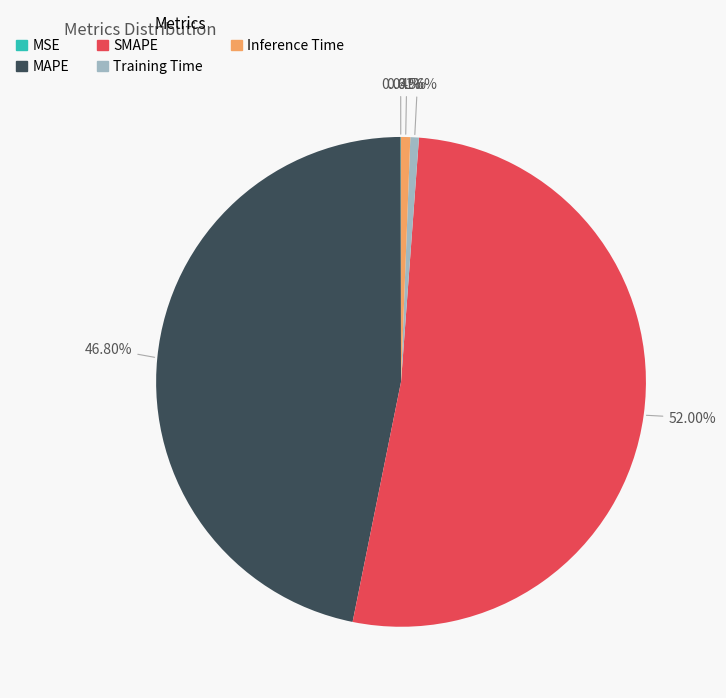

To the nearest percent, what is the difference between the SMAPE and Training Time slice percentages?

51%